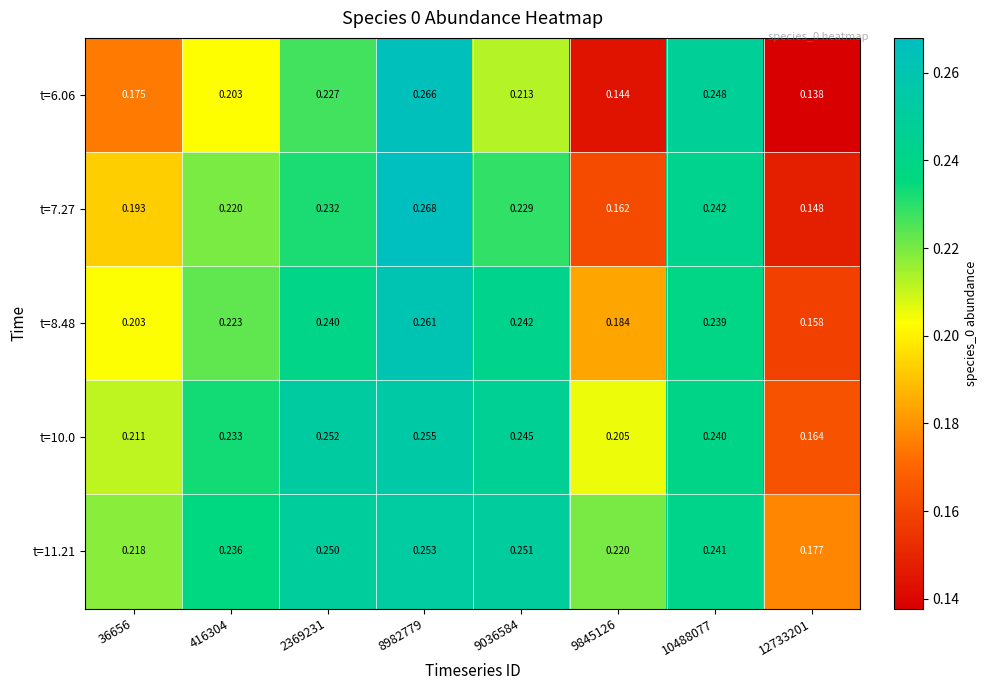

Which category has the highest value across all series?

8982779